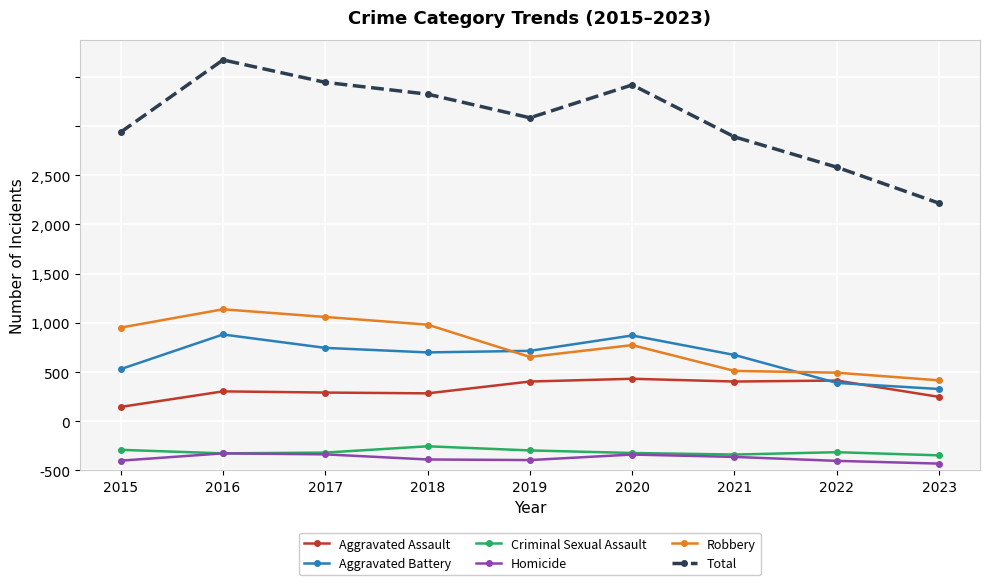

At how many categories does at least one series exceed 1712?

6